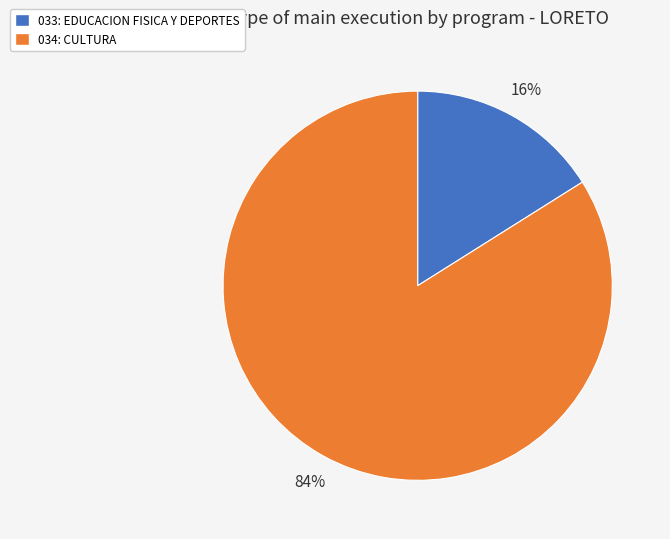

What percentage is the 033: EDUCACION FISICA Y DEPORTES slice, to the nearest percent?

16%